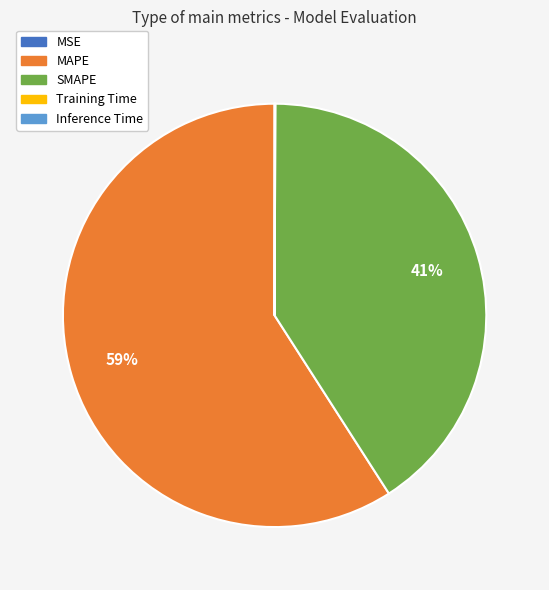

Is there a majority slice in this chart?

Yes